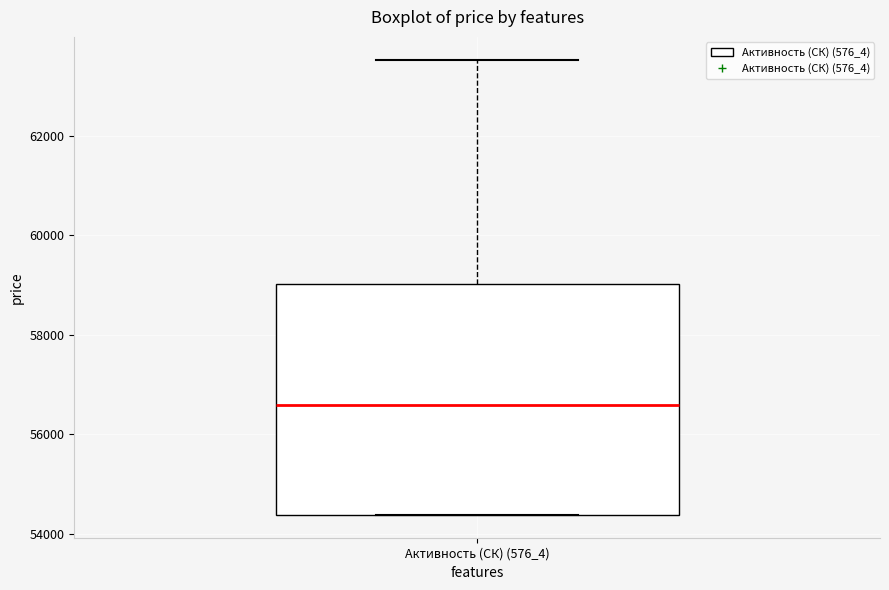

Where does the upper whisker of the box for Активность (СК) (576_4) end on the y-axis? The values are not printed on the chart, so give them approximately, as read against the axis.

63600